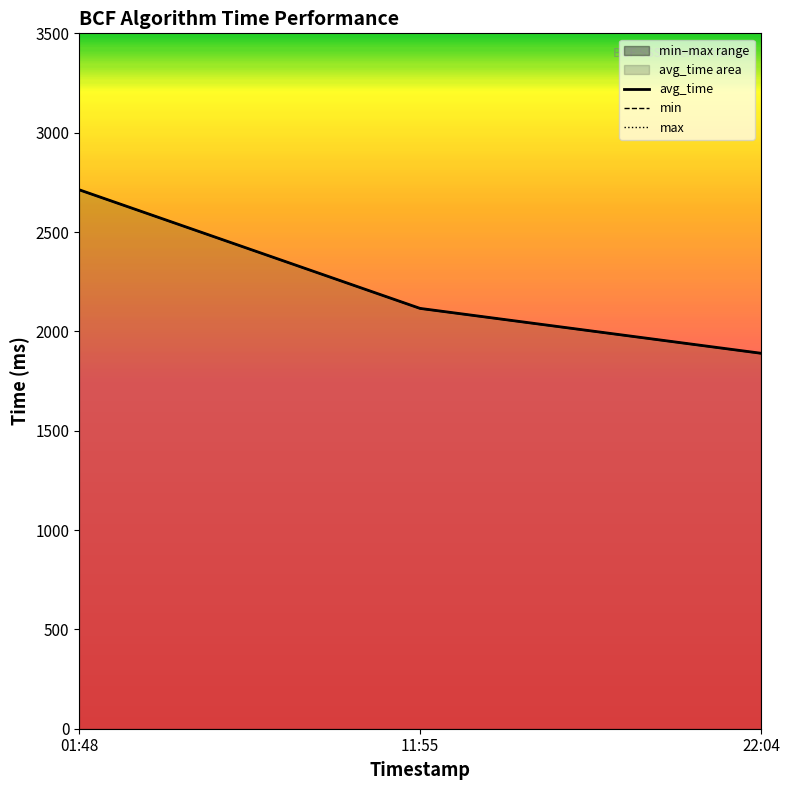

The value of max at 01:48 is 2712.7. True or false?

True